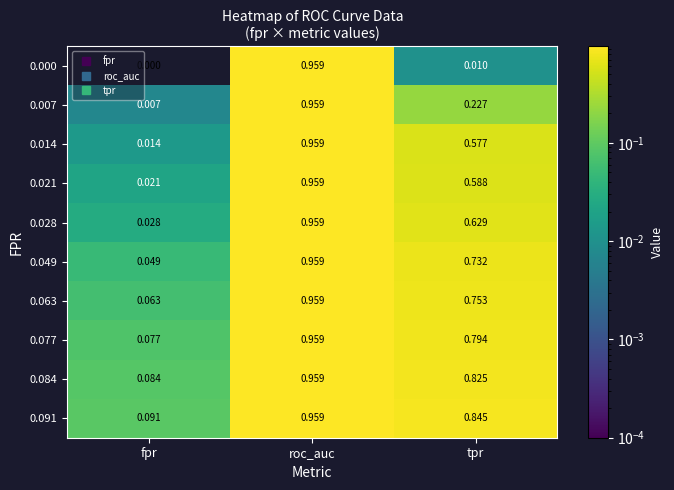

At which category does the chart reach its minimum across all series?

fpr